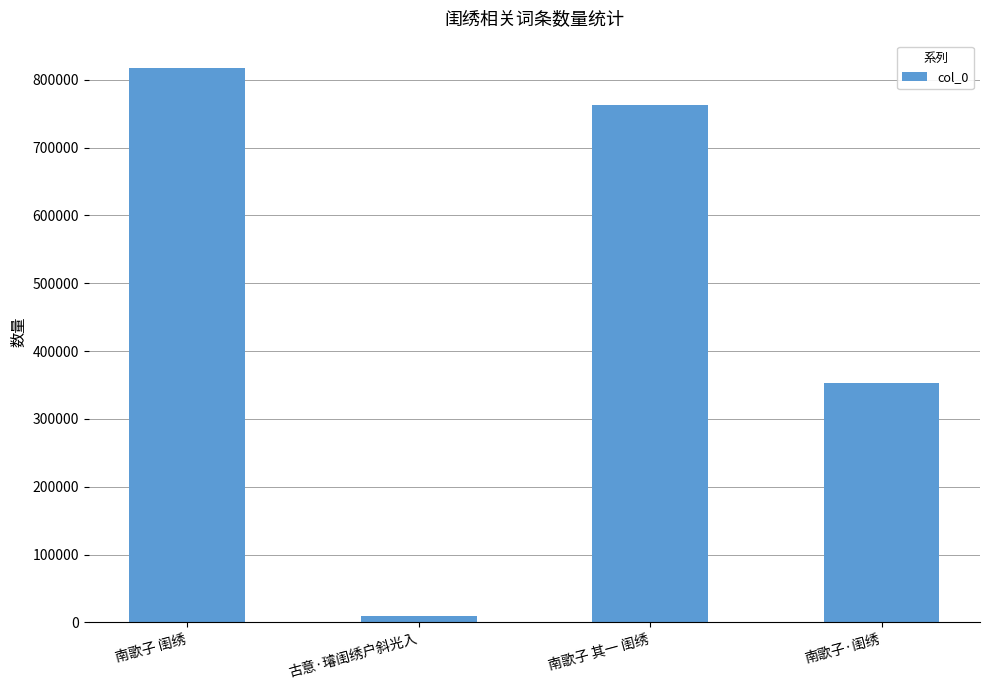

What is the sum of the values at 古意·璿闺绣户斜光入 and 南歌子 闺绣?

826794